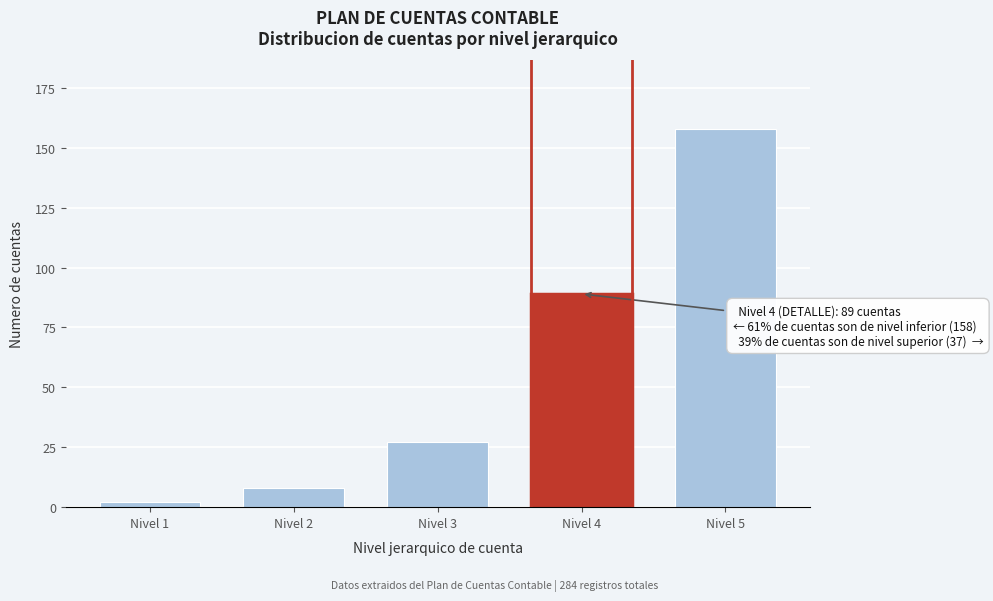

Reading left to right, what are all the values shown in this chart?

2	8	27	89	158